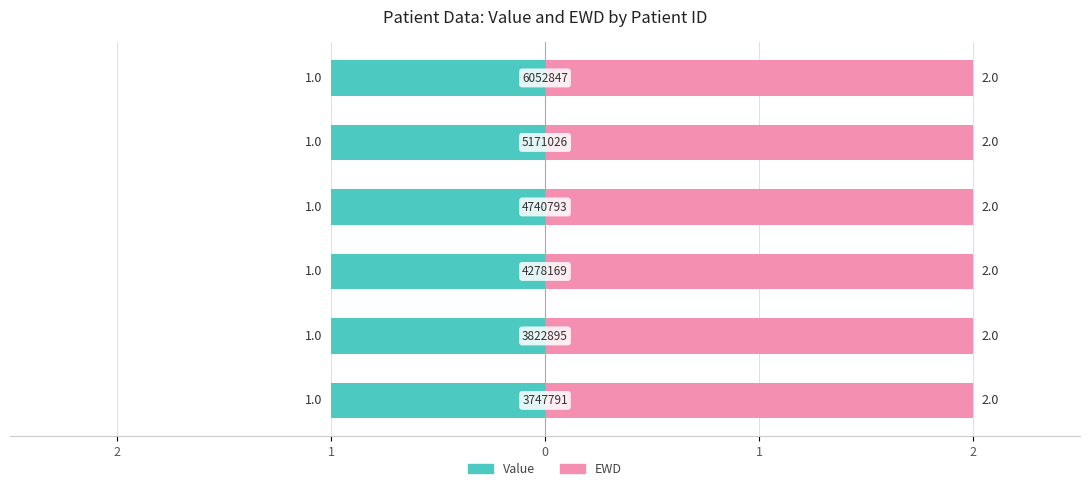

Which category has the lowest value across all series?

3747791